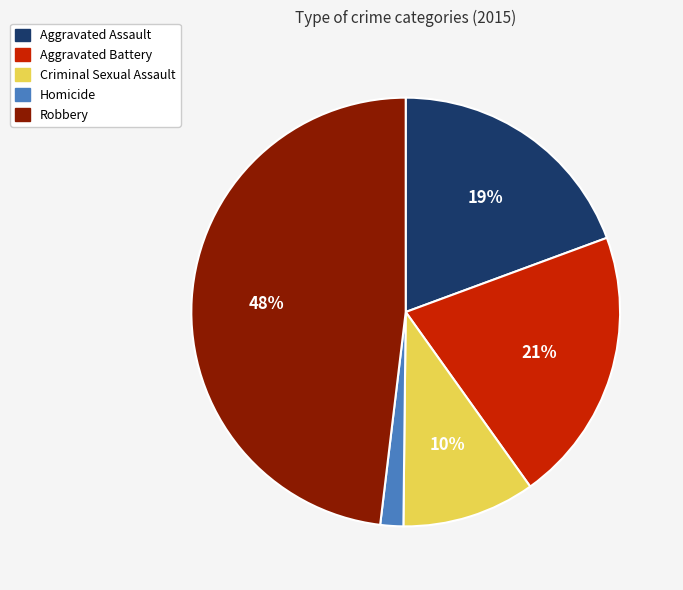

To the nearest percent, what percentage of the pie is Aggravated Assault?

19%